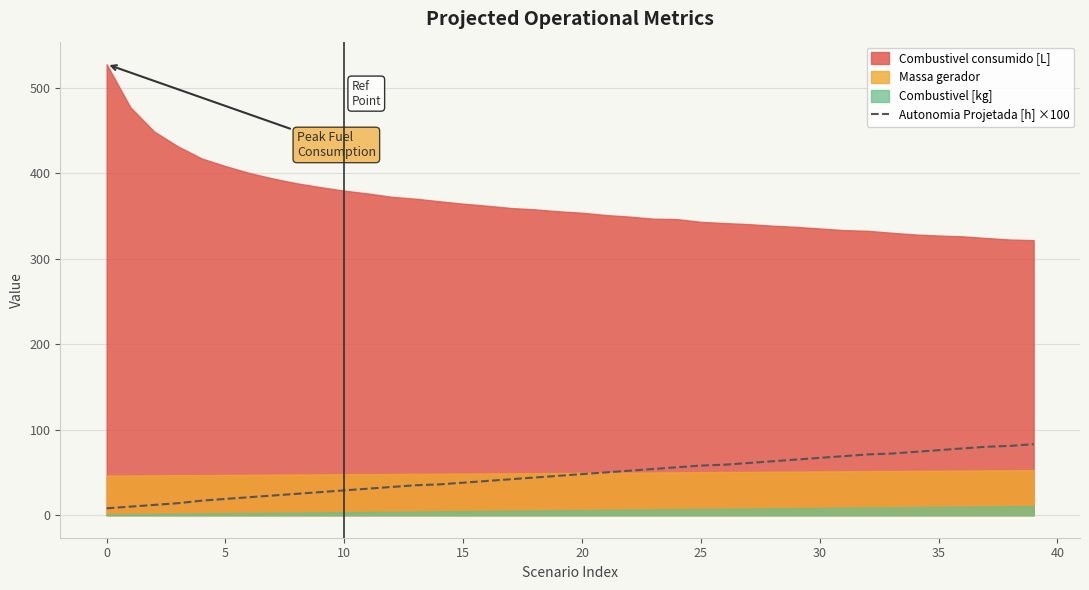

What is the difference between the second highest and minimum values?

73.0